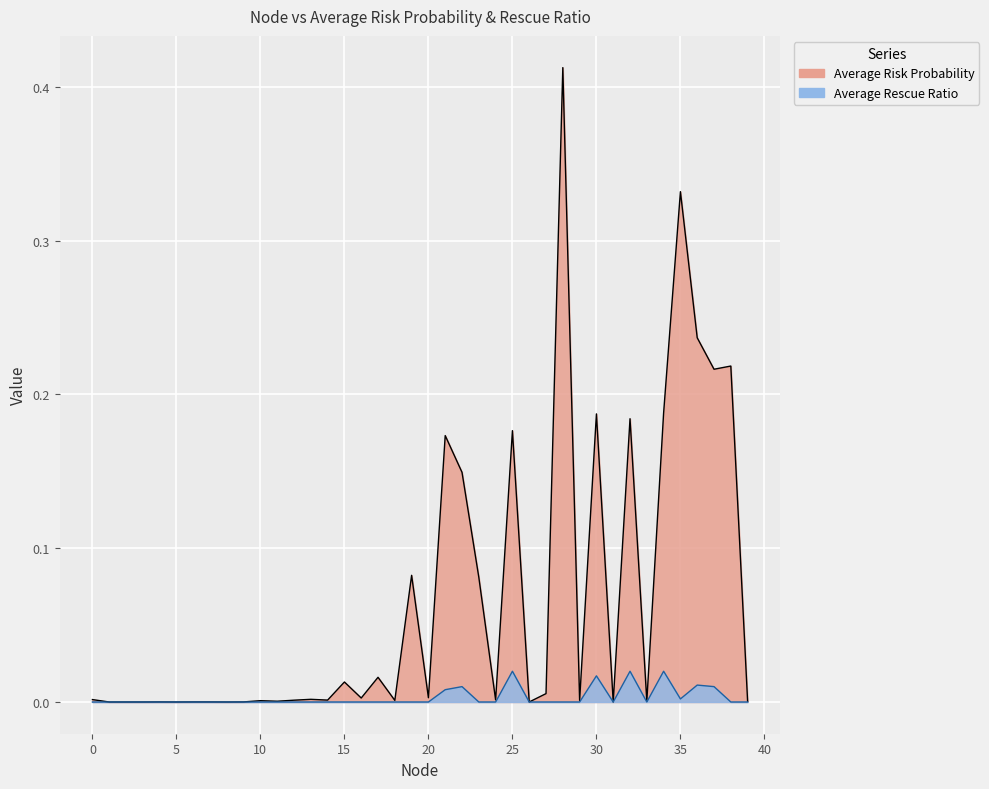

Which series has the largest total across all categories?

Average Risk Probability